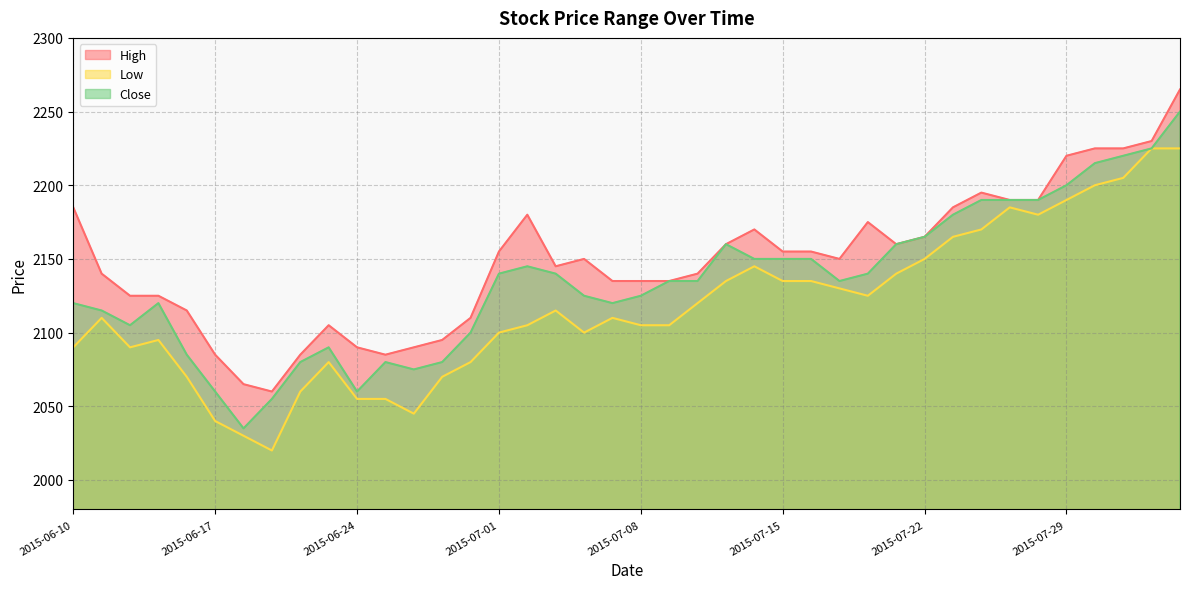

True or false: Close and High cross at least once.

False